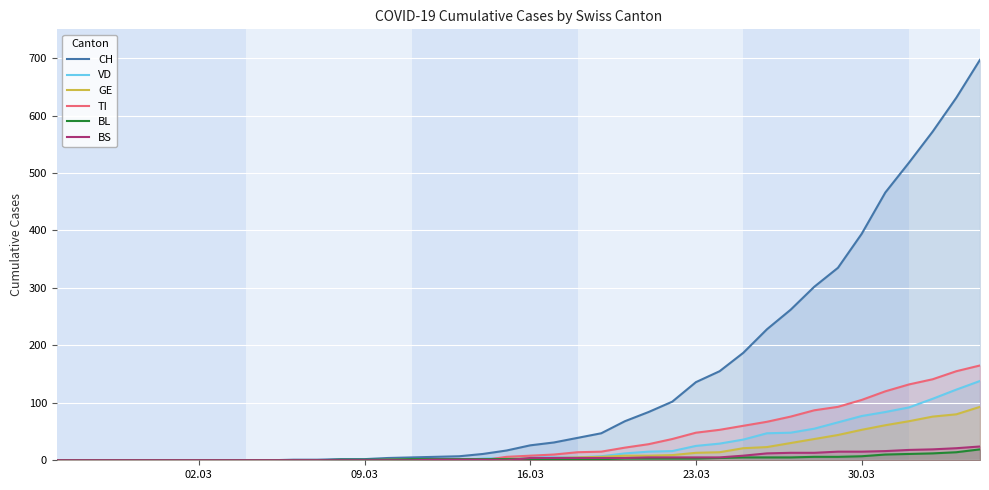

Which series has the largest total across all categories?

CH